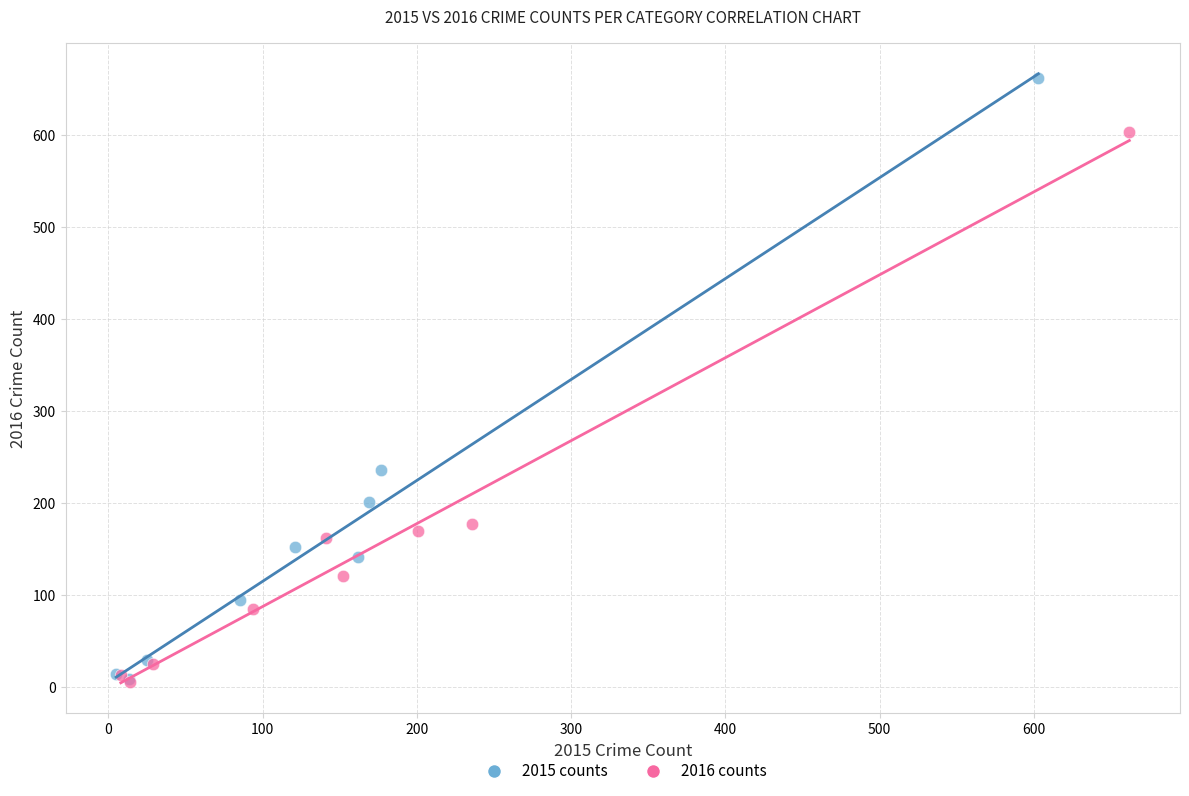

Which series has the widest spread of Y values?

2015 counts